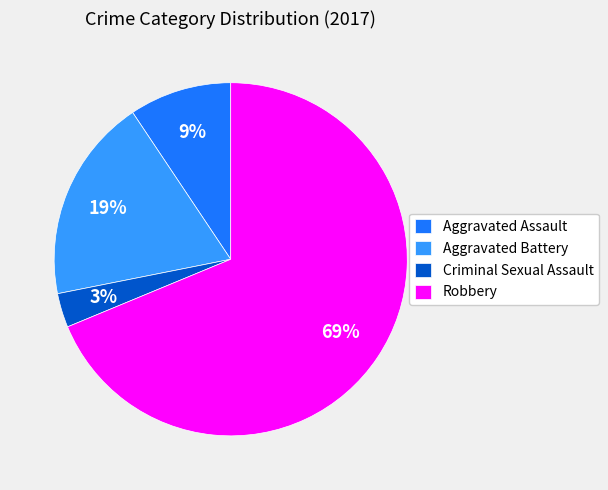

Is the sum of Aggravated Battery and Robbery greater than half?

Yes